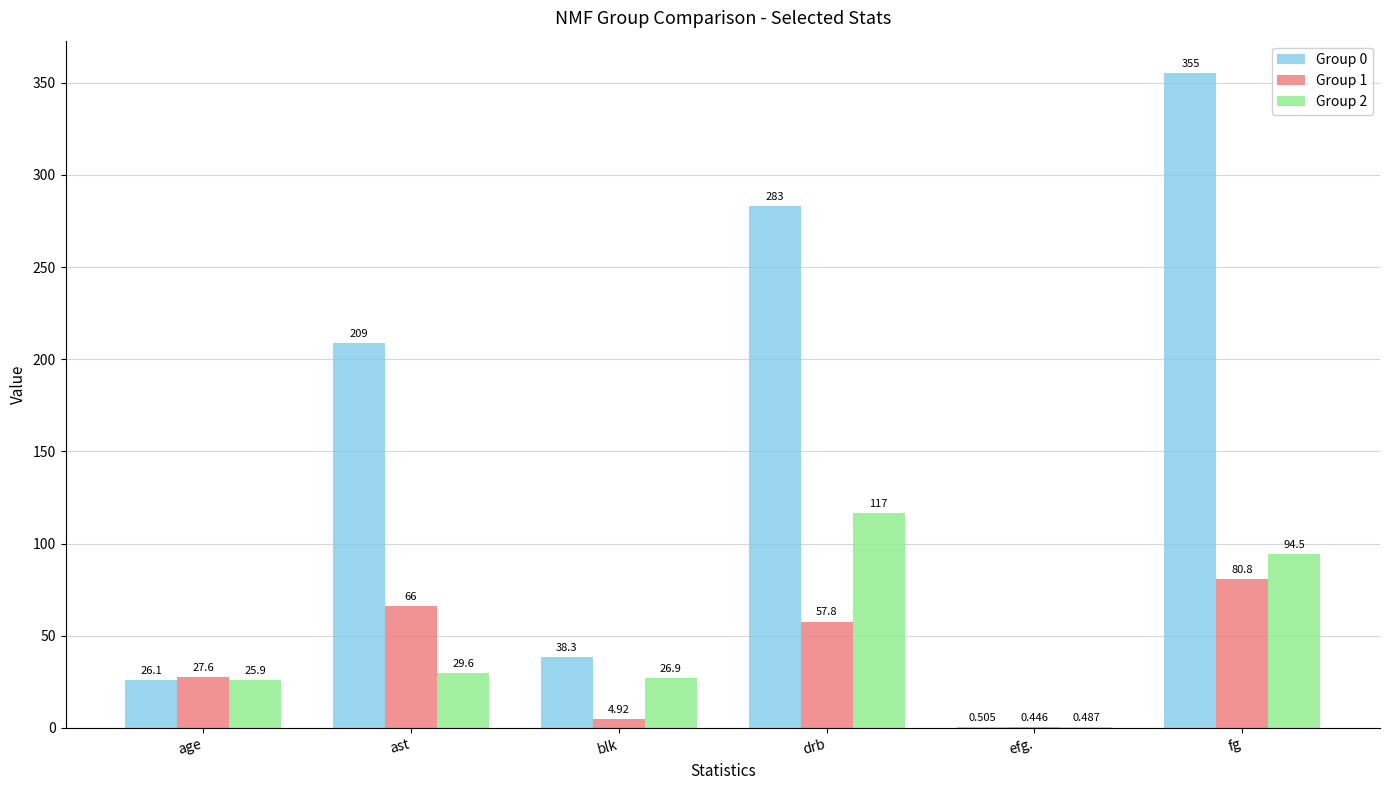

Count the number of categories in the chart.

6